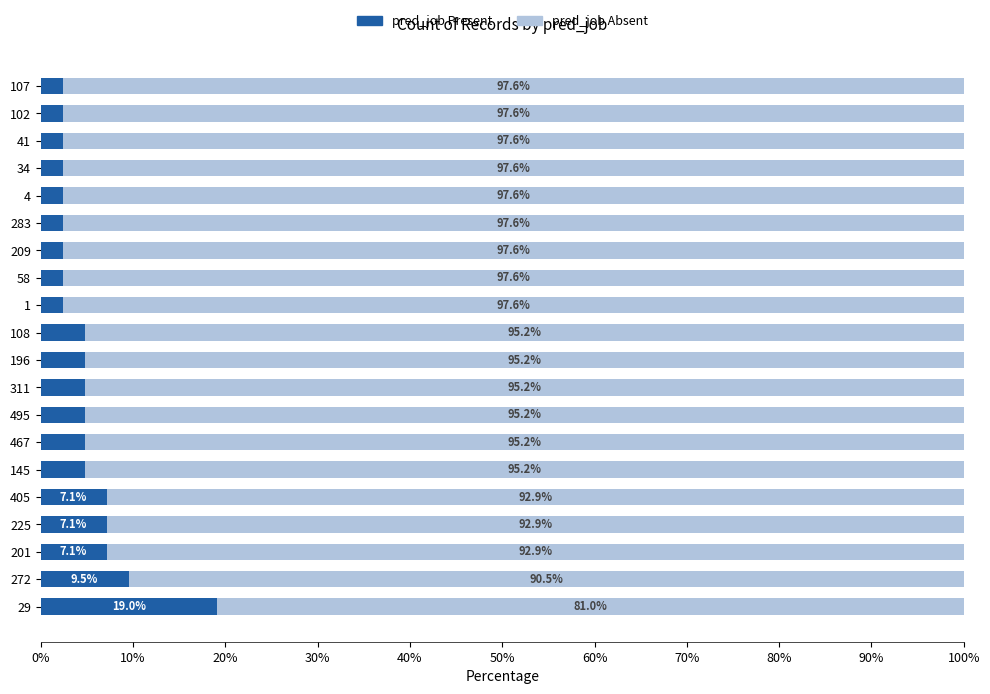

How many distinct data groups are displayed?

2